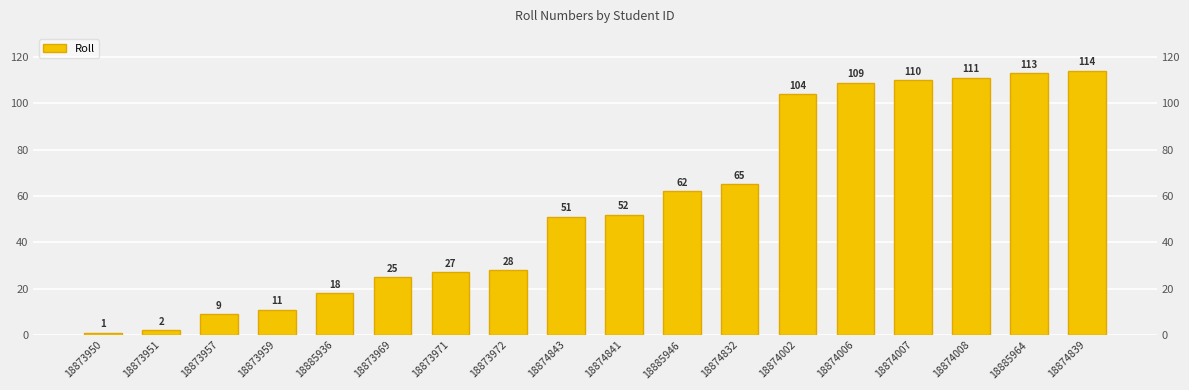

What is the ratio of the value at 18874839 to the value at 18873957?

12.7